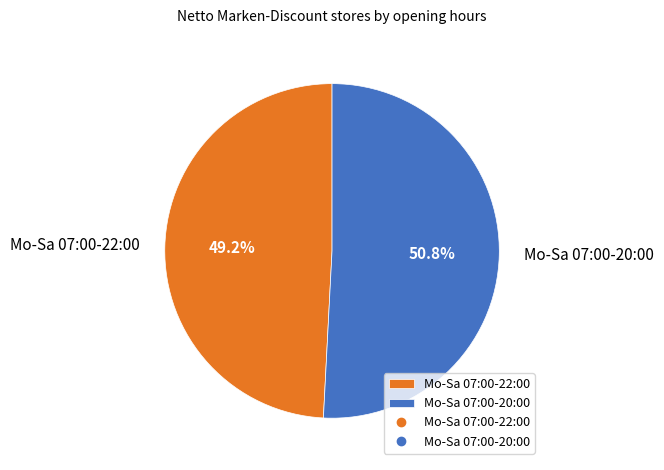

Rank the categories by value from lowest to highest.

Mo-Sa 07:00-22:00, Mo-Sa 07:00-20:00